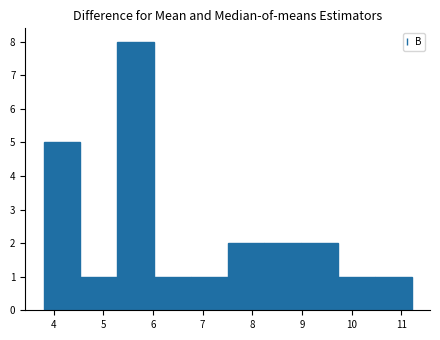

Reading left to right, transcribe this chart: for each bar, give the range it covers on the x-axis and its height. Neither the bar edges nor the heights are printed on the chart, so give them approximately, as read against the axes.

3.8 to 4.5: 5
4.5 to 5.3: 1
5.3 to 6.0: 8
6.0 to 6.8: 1
6.8 to 7.5: 1
7.5 to 8.2: 2
8.2 to 9.0: 2
9.0 to 9.7: 2
9.7 to 10.5: 1
10.5 to 11.2: 1